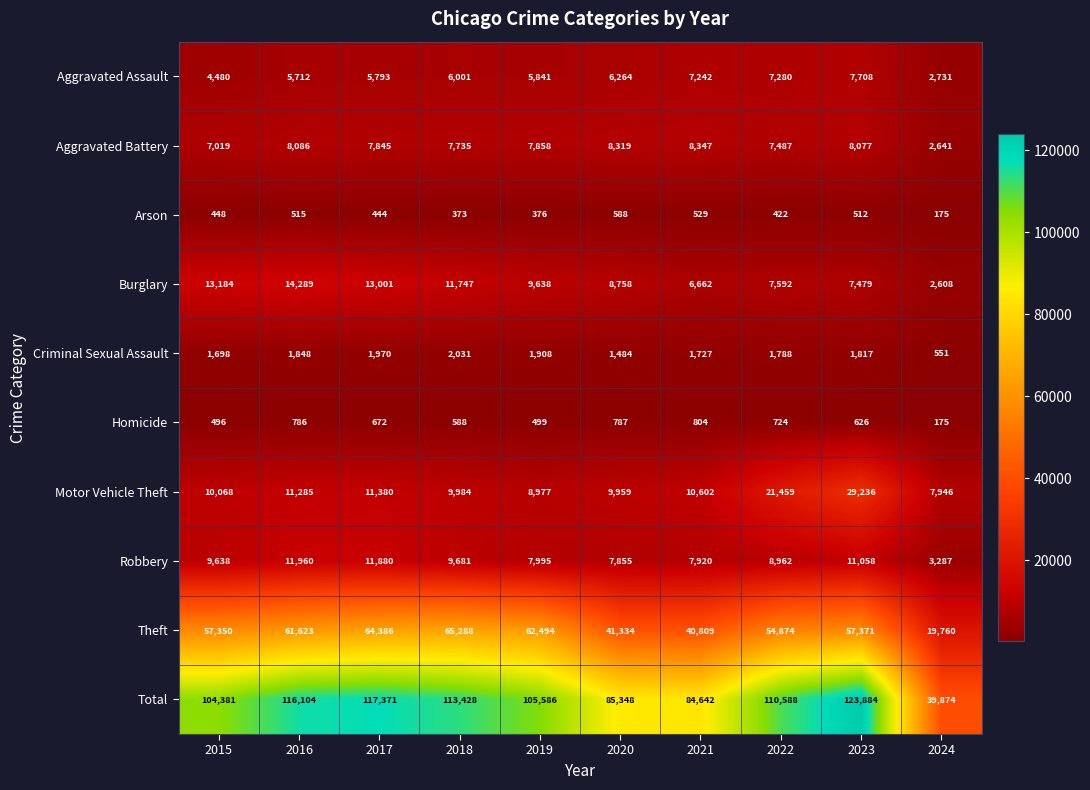

At how many categories does at least one series exceed 58829?

9